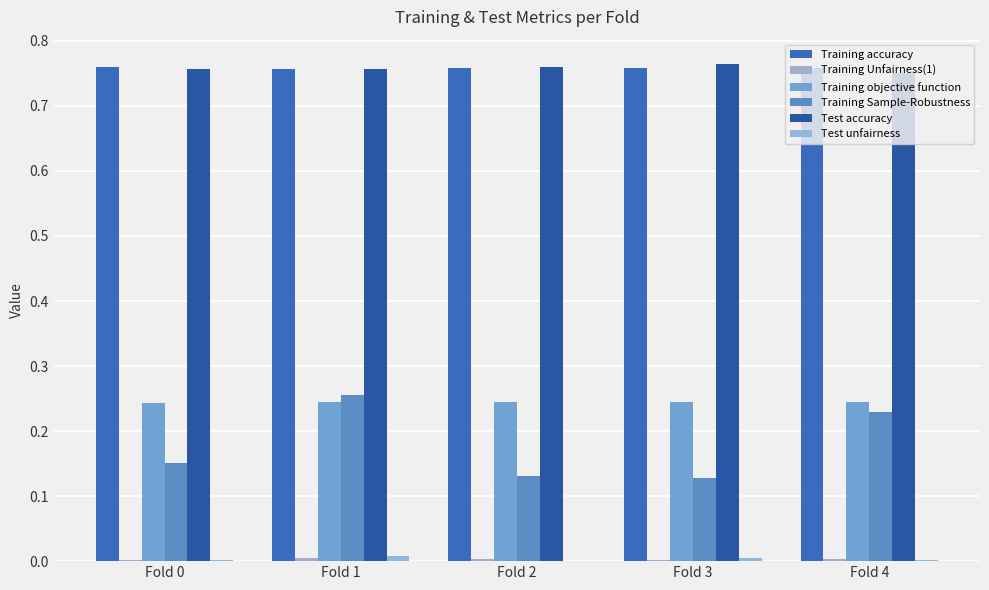

The value of Test accuracy at Fold 1 is 0.8. True or false?

True